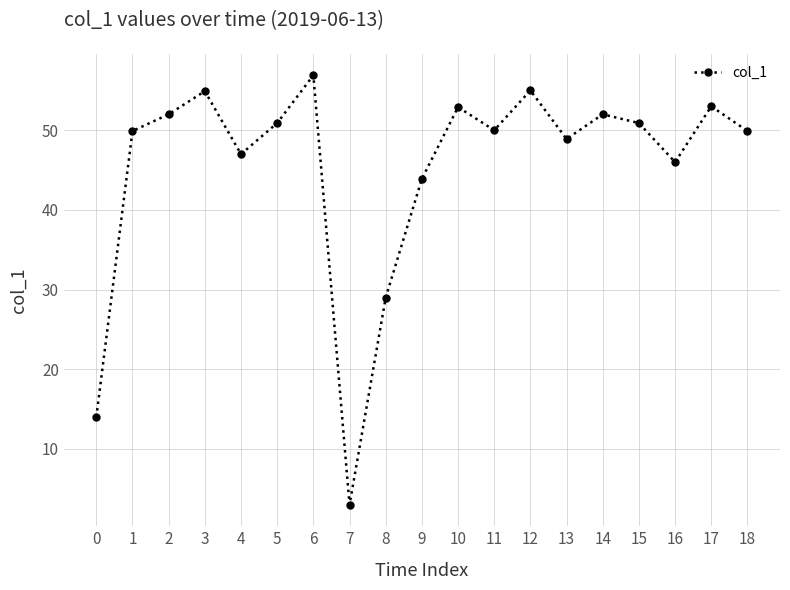

What is the ratio of the value at 11 to the value at 16?

1.1